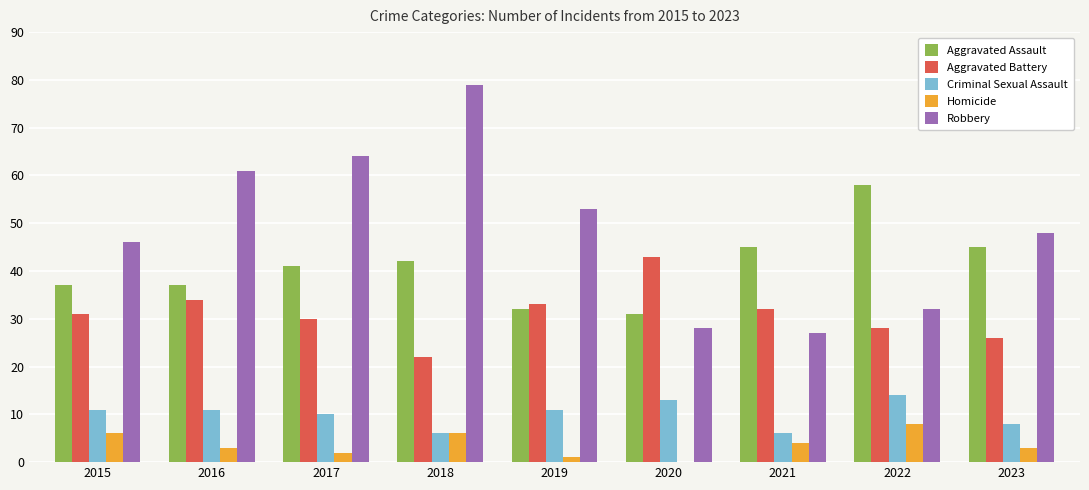

What is the total value across all series at 2021?

114